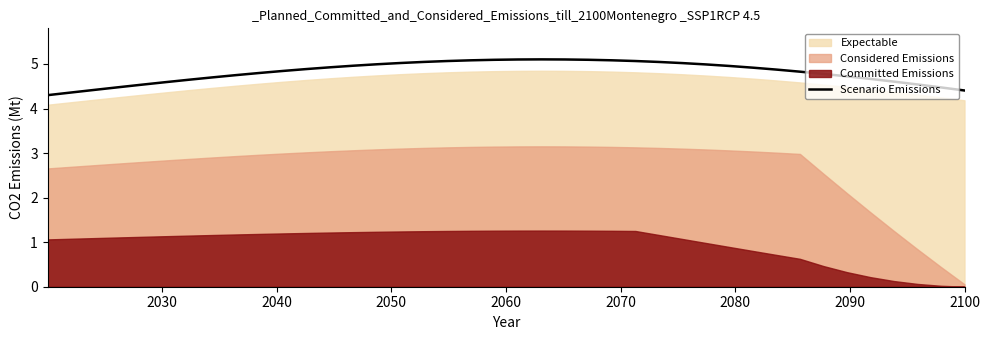

What is the label of the 6th point from the left?

2080